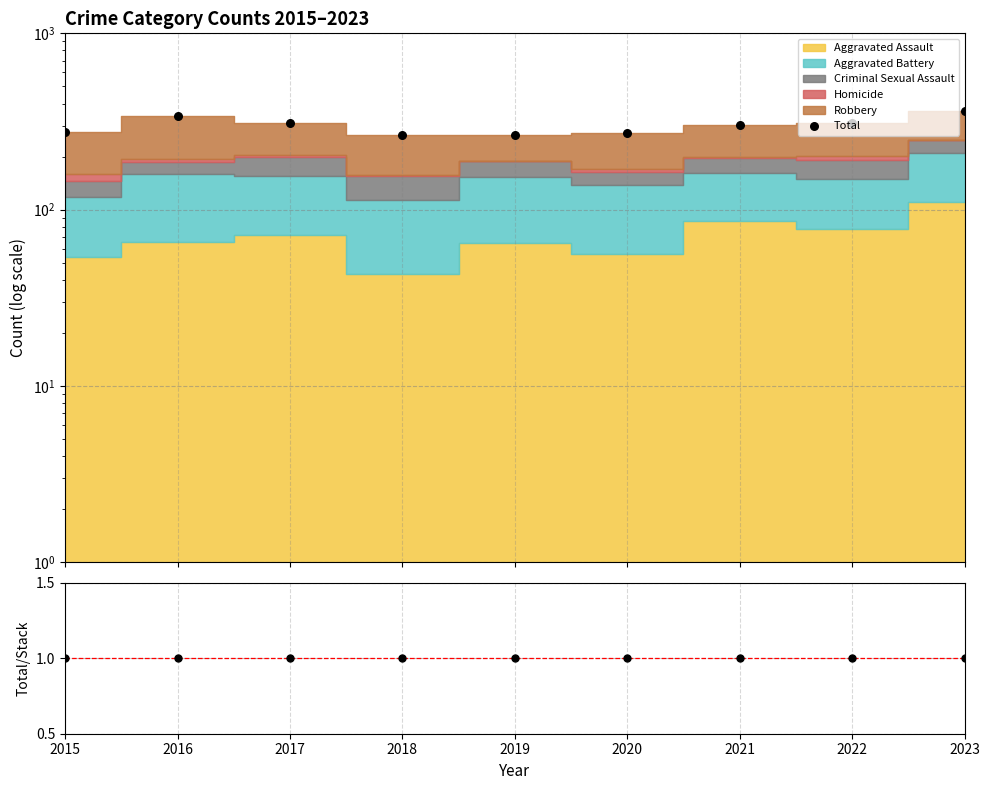

At how many categories does at least one series exceed 60?

9